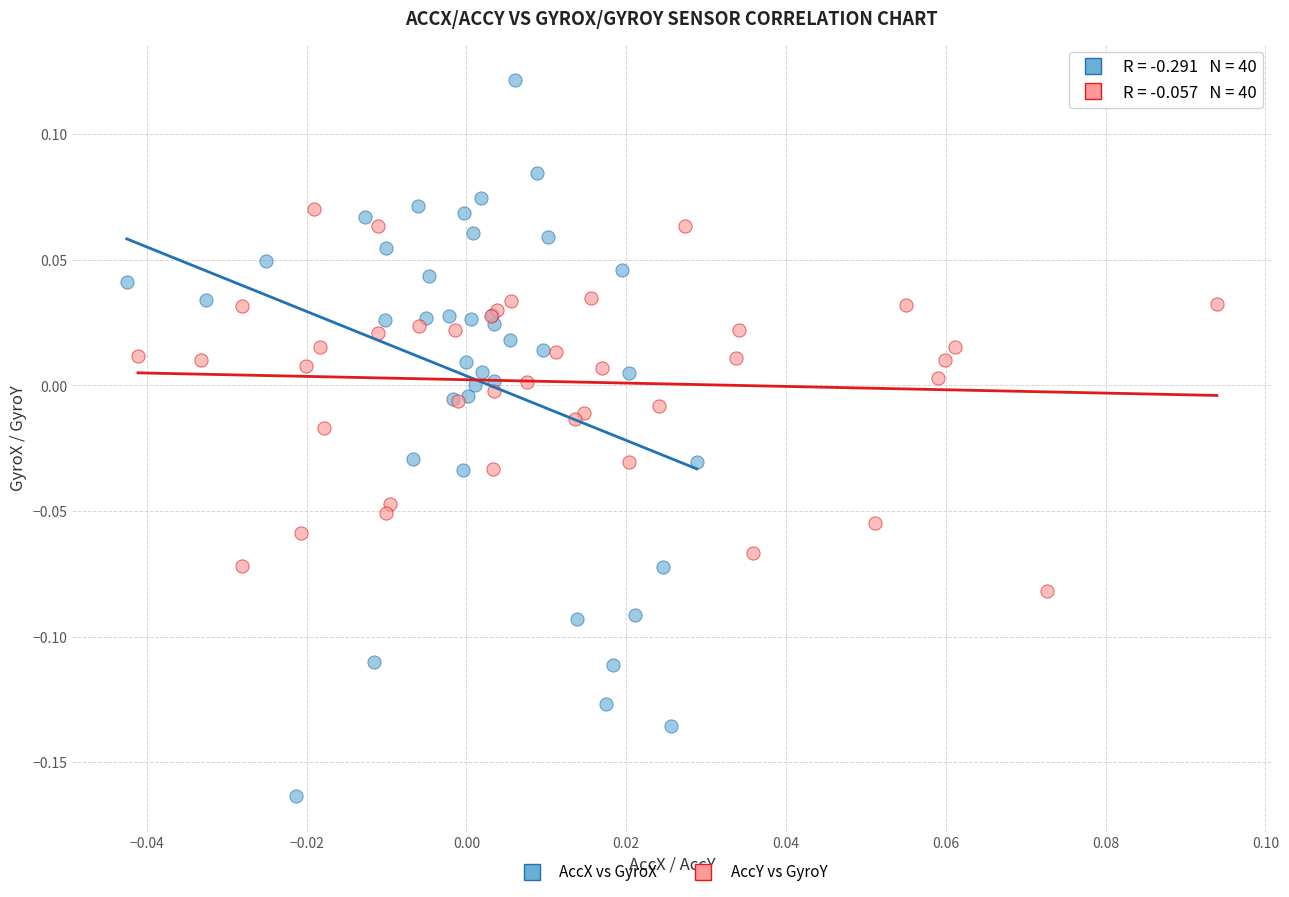

Which series has the largest Y range (max minus min)?

AccX vs GyroX